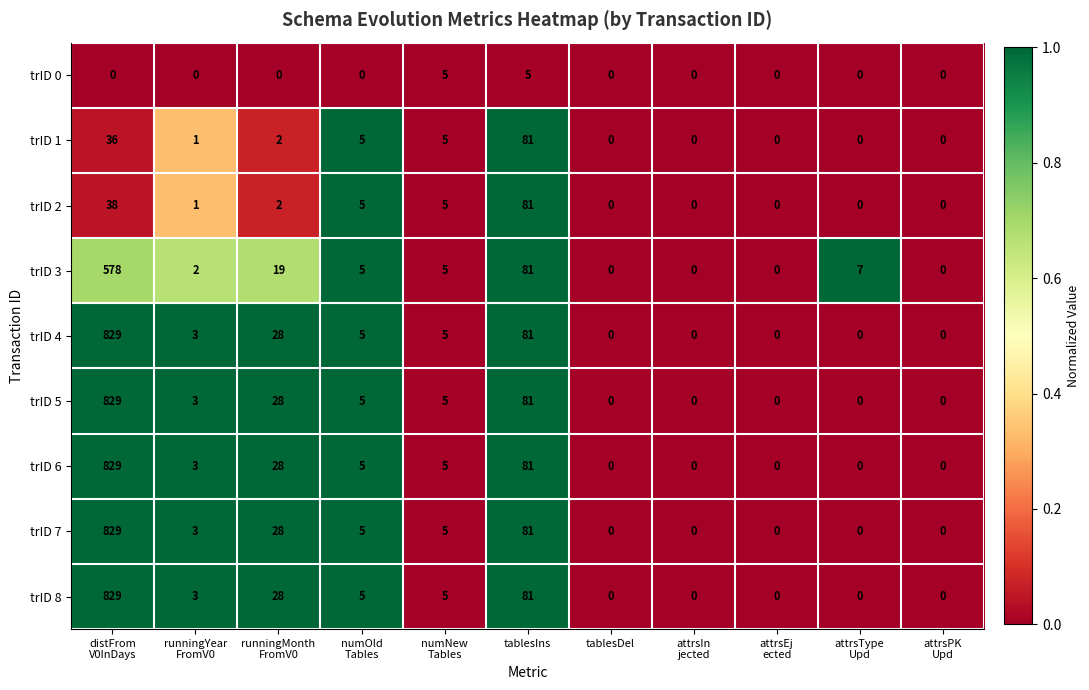

Where is trID 6 nearest to the value 414?

tablesIns